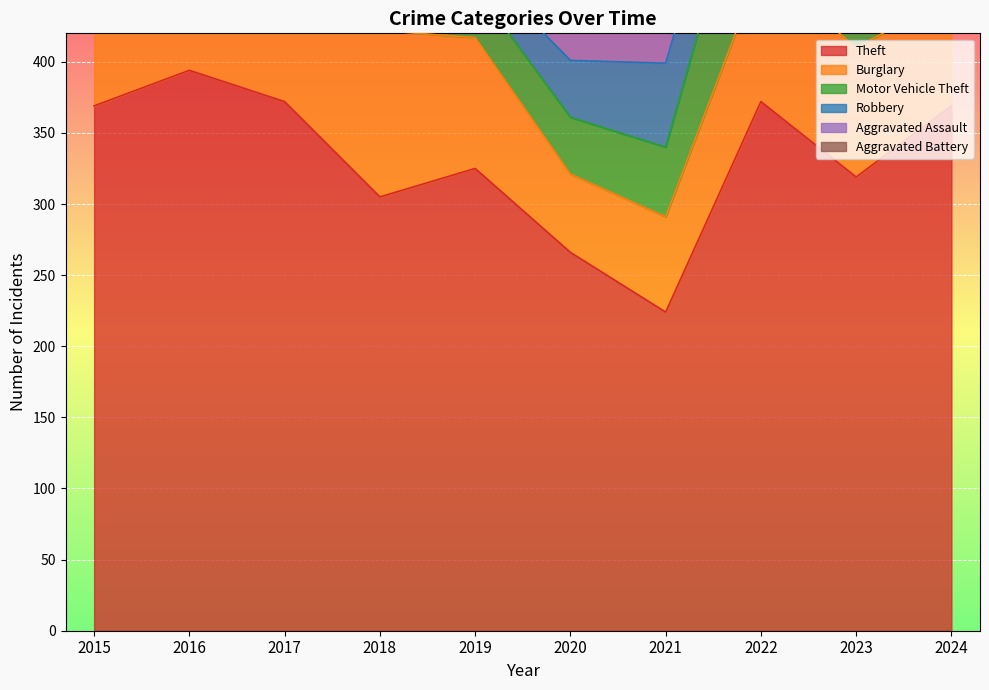

What are all the series names shown in the legend?

Theft, Burglary, Motor Vehicle Theft, Robbery, Aggravated Assault, Aggravated Battery